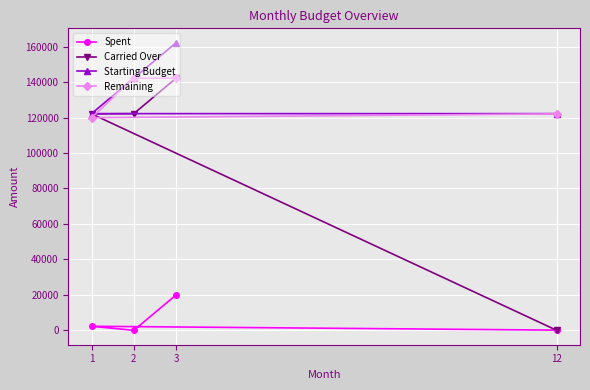

How many distinct data groups are displayed?

4